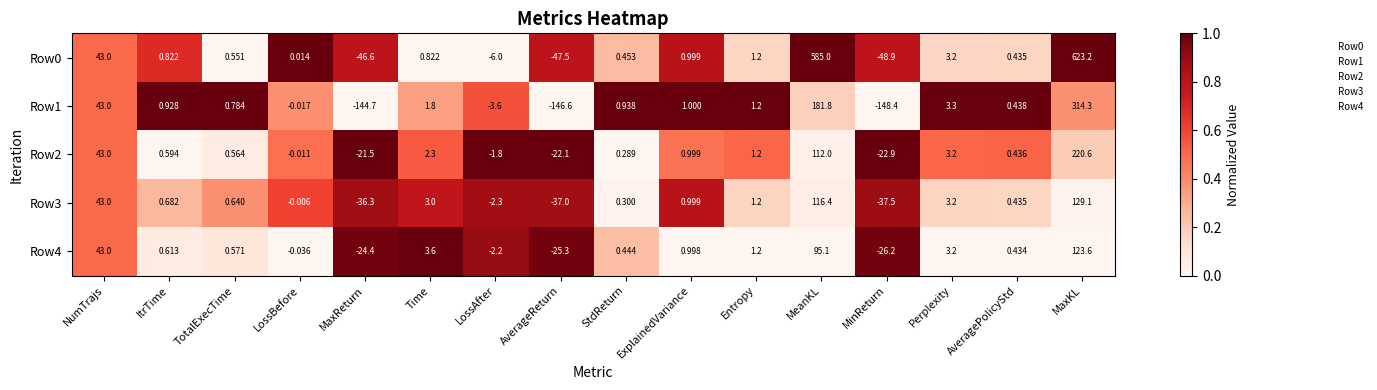

What is the difference between the highest and lowest values at AverageReturn?

124.5